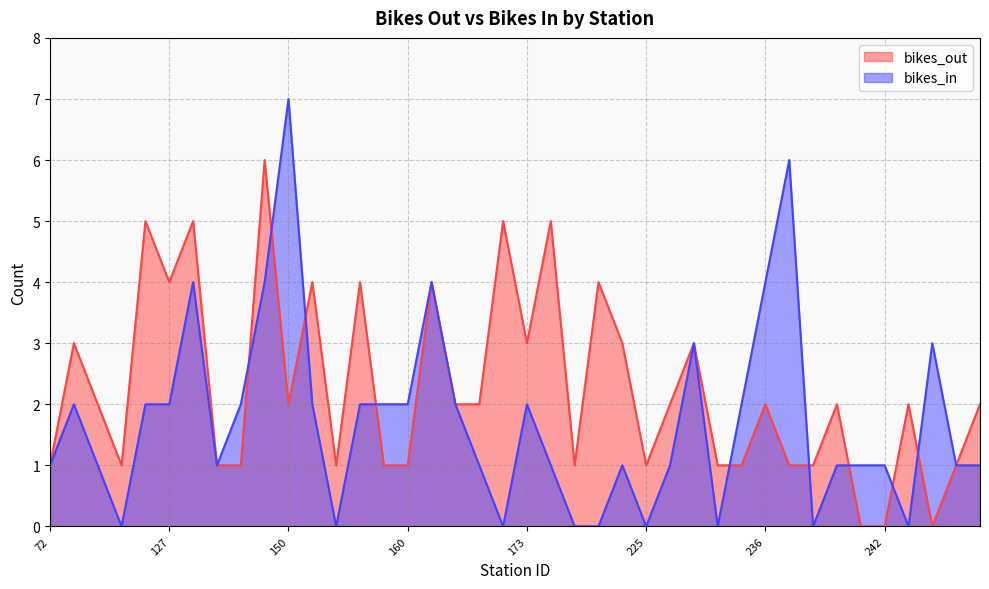

Reading left to right, list all the values displayed in this chart.

bikes_out: 1	3	2	1	5	4	5	1	1	6	2	4	1	4	1	1	4	2	2	5	3	5	1	4	3	1	2	3	1	1	2	1	1	2	0	0	2	0	1	2
bikes_in: 1	2	1	0	2	2	4	1	2	4	7	2	0	2	2	2	4	2	1	0	2	1	0	0	1	0	1	3	0	2	4	6	0	1	1	1	0	3	1	1